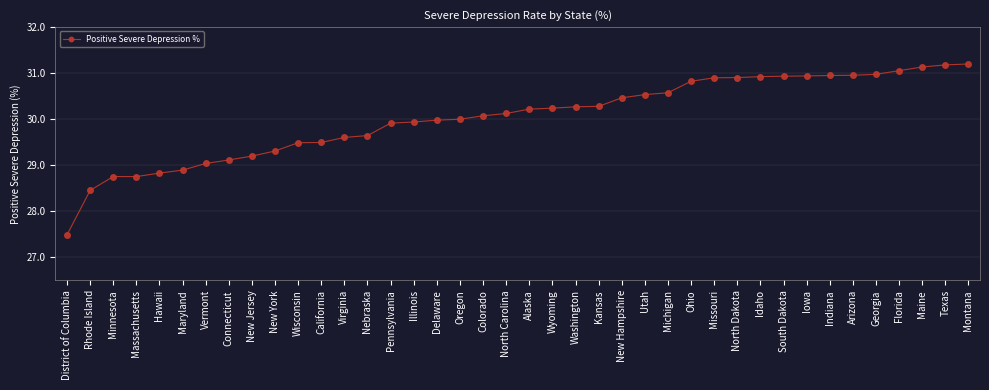

Which has a higher value, Massachusetts or Illinois?

Illinois